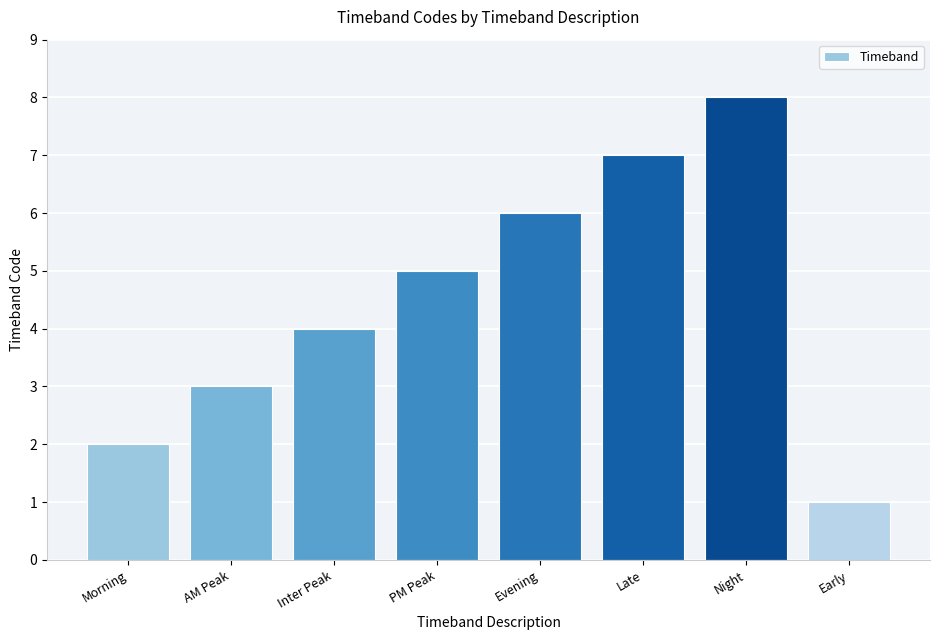

Count the values in the range 3 to 7.

5